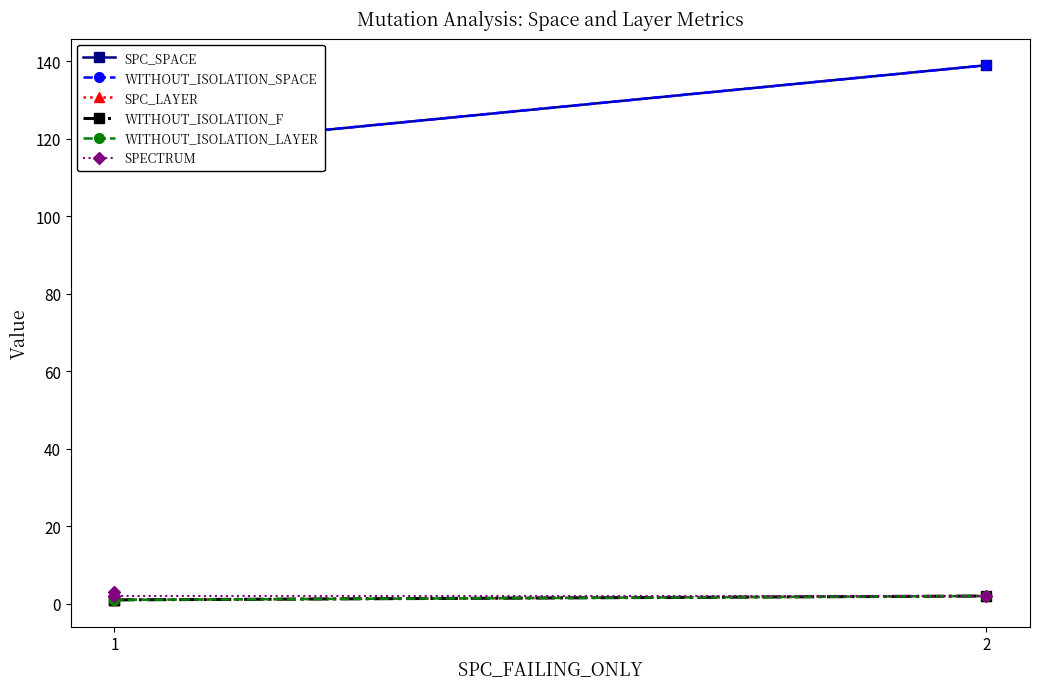

Is it true that SPC_LAYER equals 0 at 1?

False